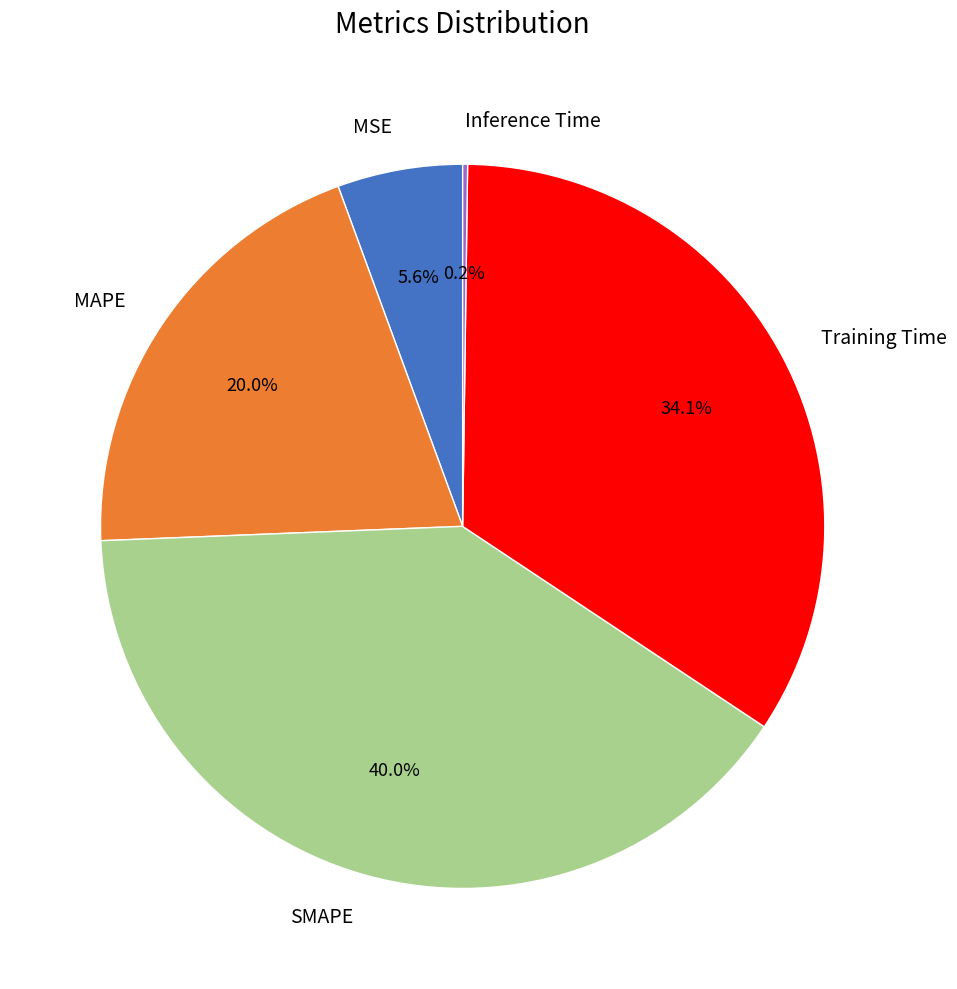

Which slice is the largest?

SMAPE